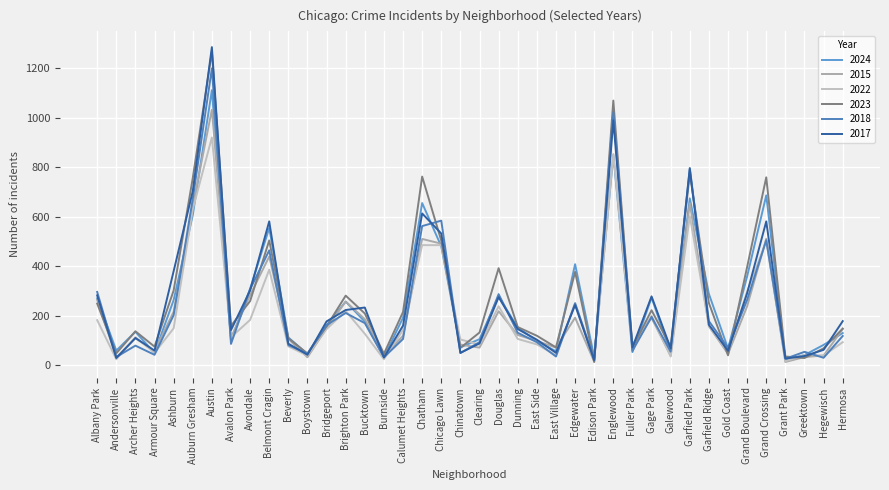

True or false: 2017 and 2024 cross at least once.

True